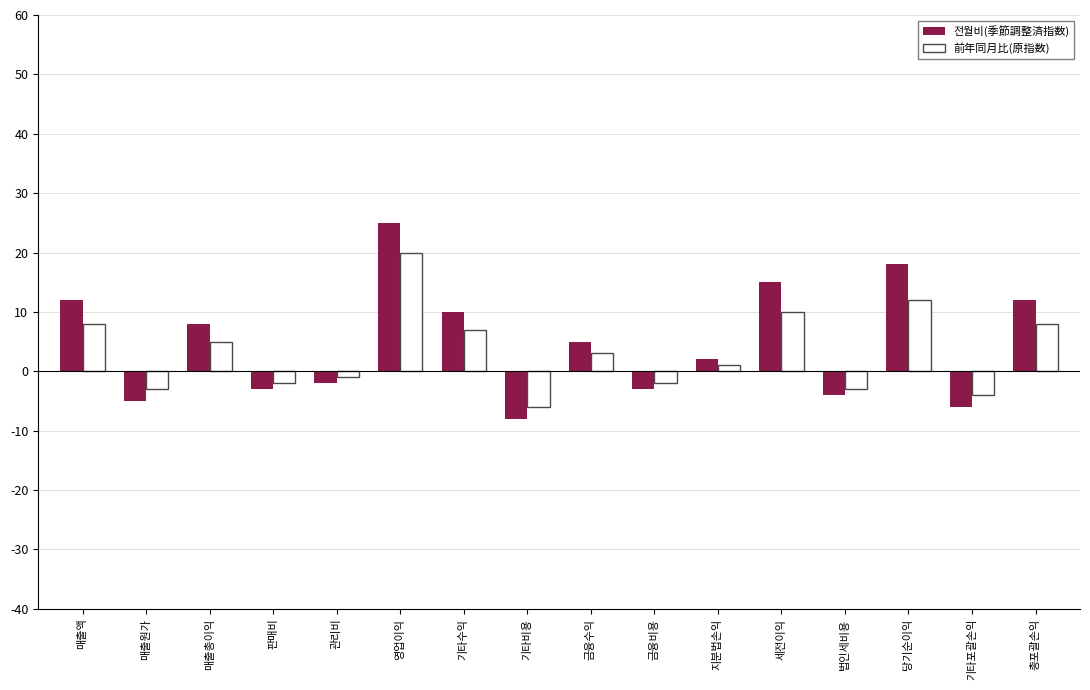

At which label does 前年同月比(原指数) reach its peak?

영업이익